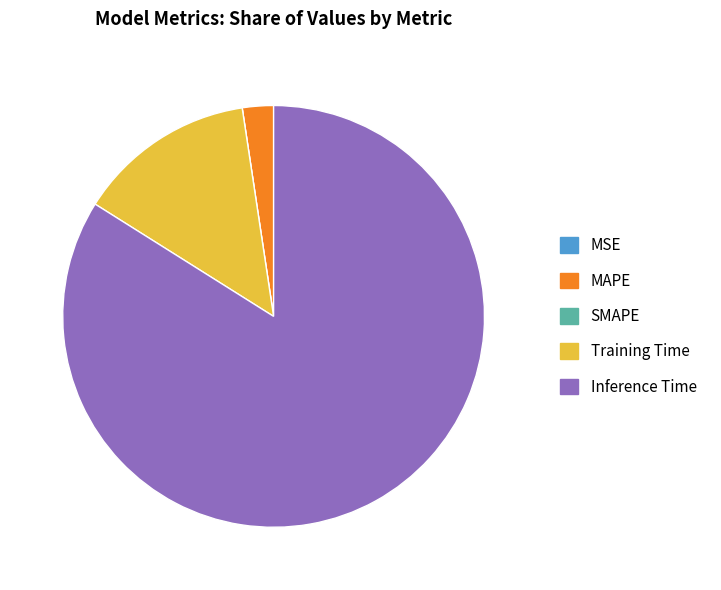

What is the largest slice in the pie chart?

Inference Time